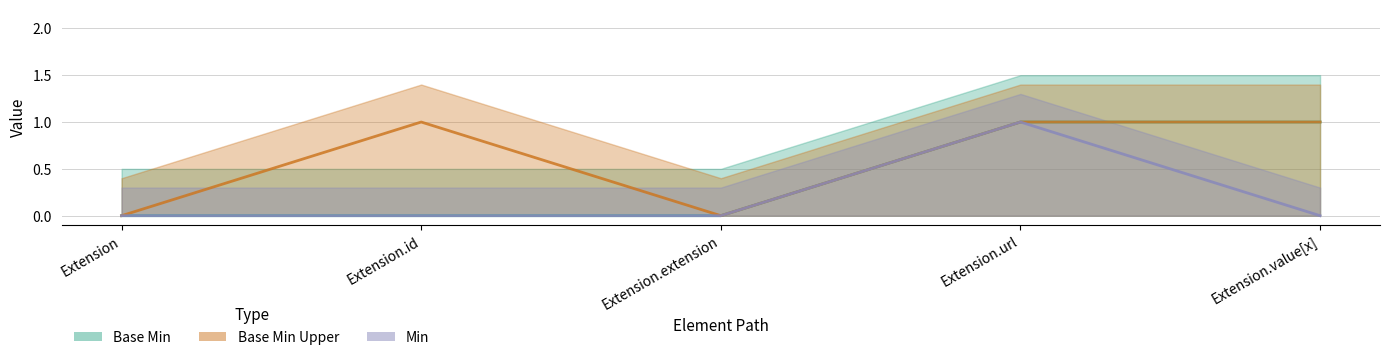

Which has a higher value, Extension or Extension.extension?

Extension